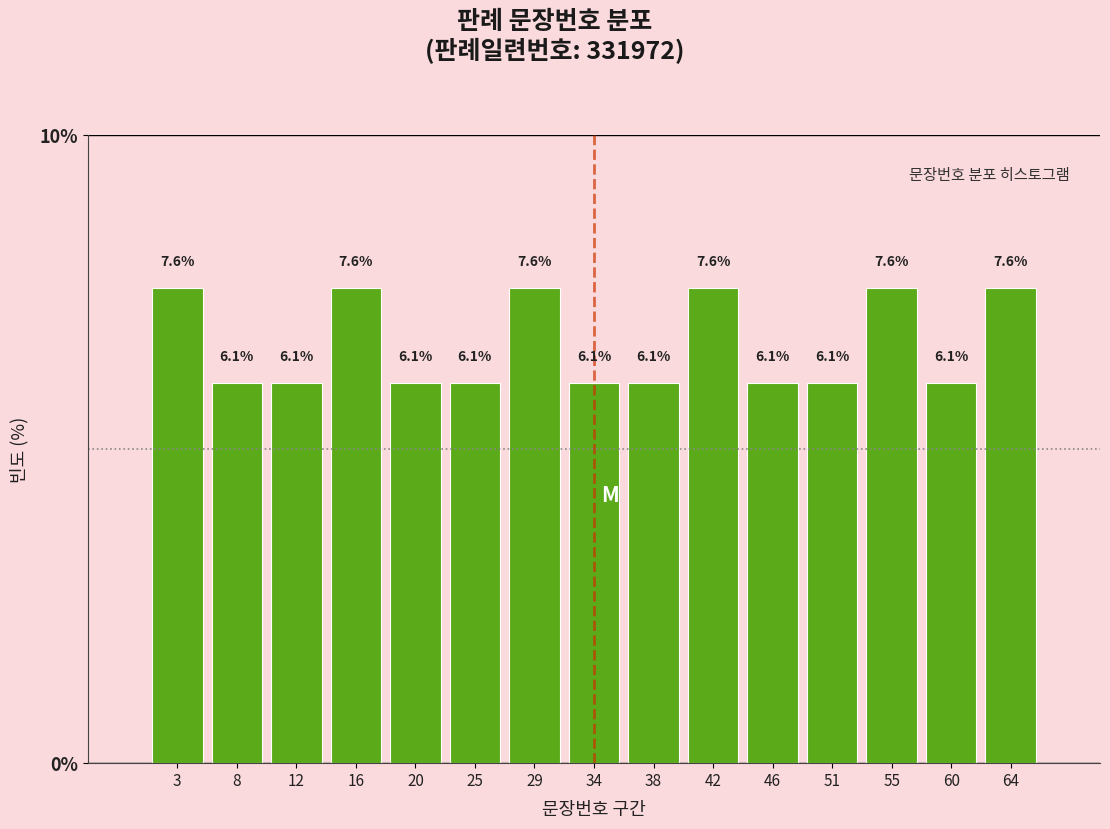

How tall is the bar that spans 48.5 to 53.0 on the x-axis? The bar edges are not printed on the chart, so give them approximately, as read against the axis.

6.1